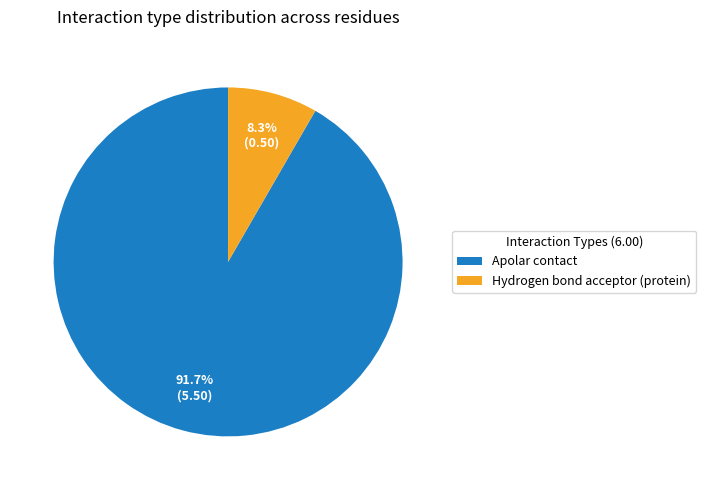

Is there any slice that represents more than half of the pie?

Yes